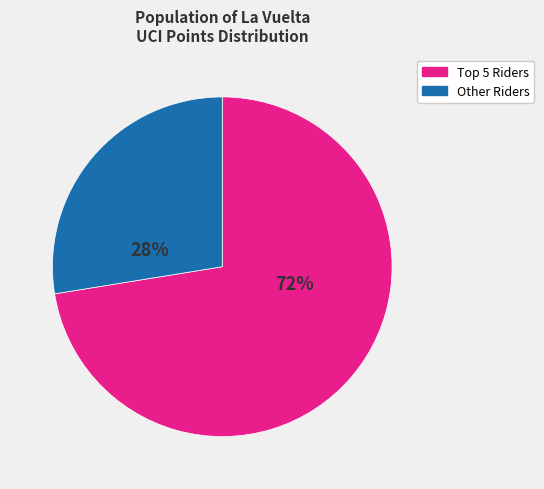

Is there any slice that represents more than half of the pie?

Yes